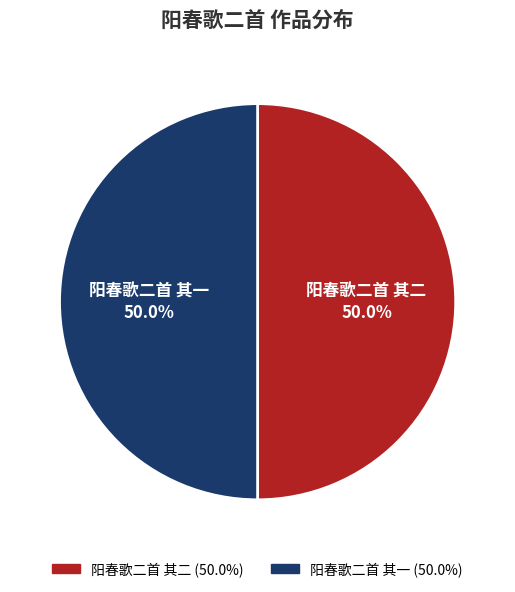

To the nearest percent, what portion does 阳春歌二首 其一 represent?

50%